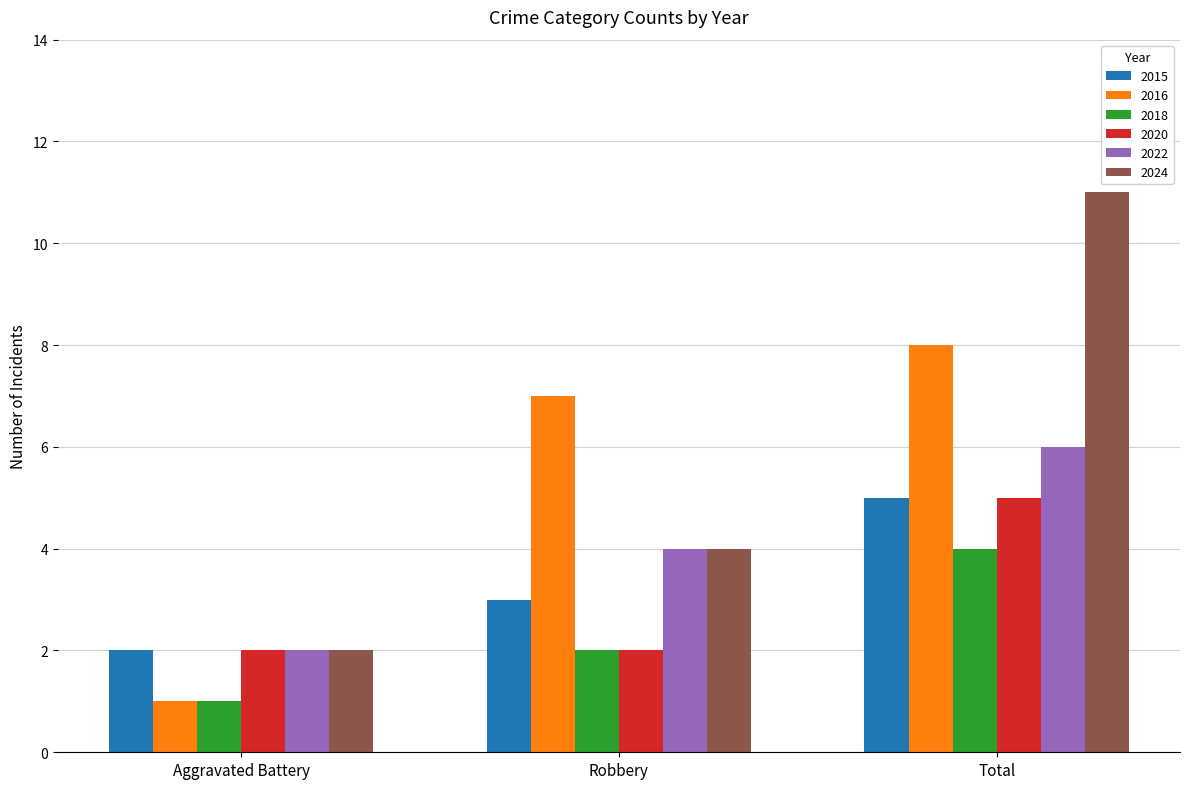

What is the difference between the maximum and second lowest values in the 2018 series?

2